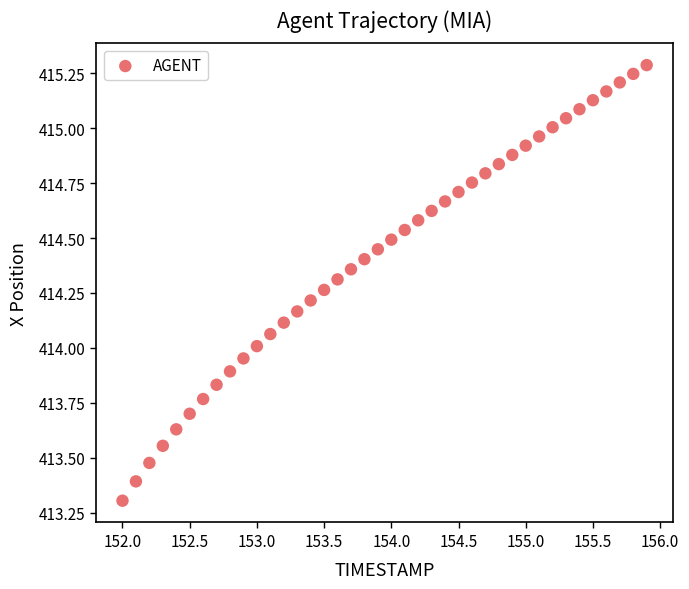

What is the range of Y values (max minus min)?

2.0